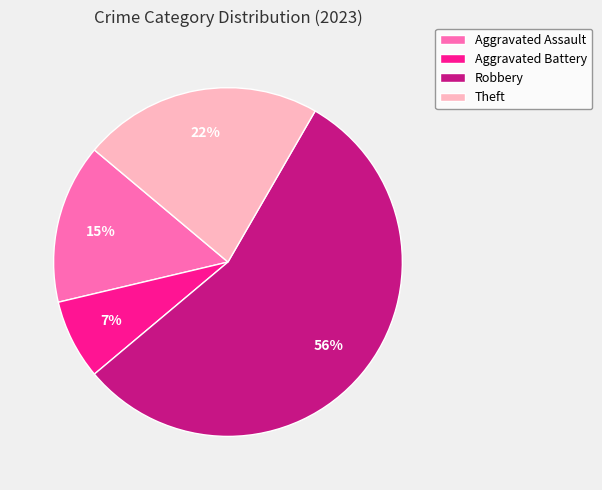

How many slices are in this pie chart?

4